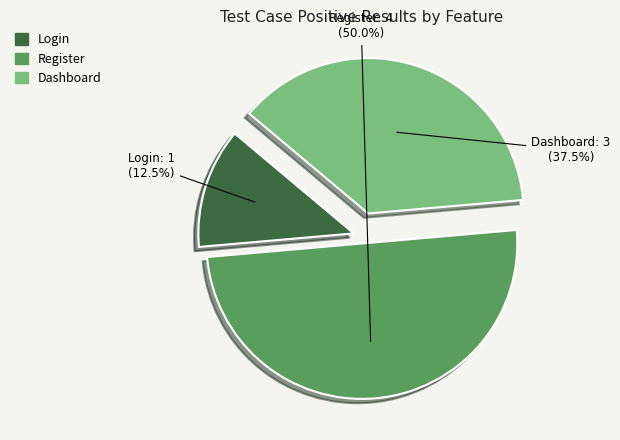

Which has a higher value, Login or Dashboard?

Dashboard